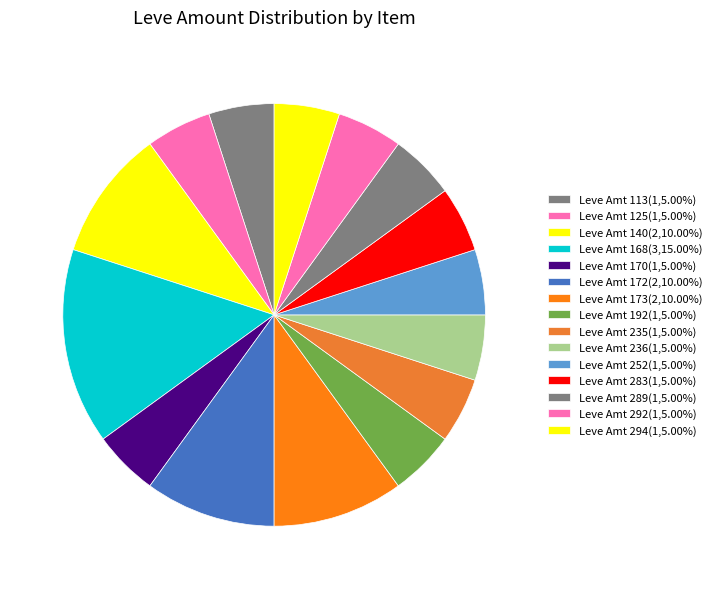

How many slices are in this pie chart?

15